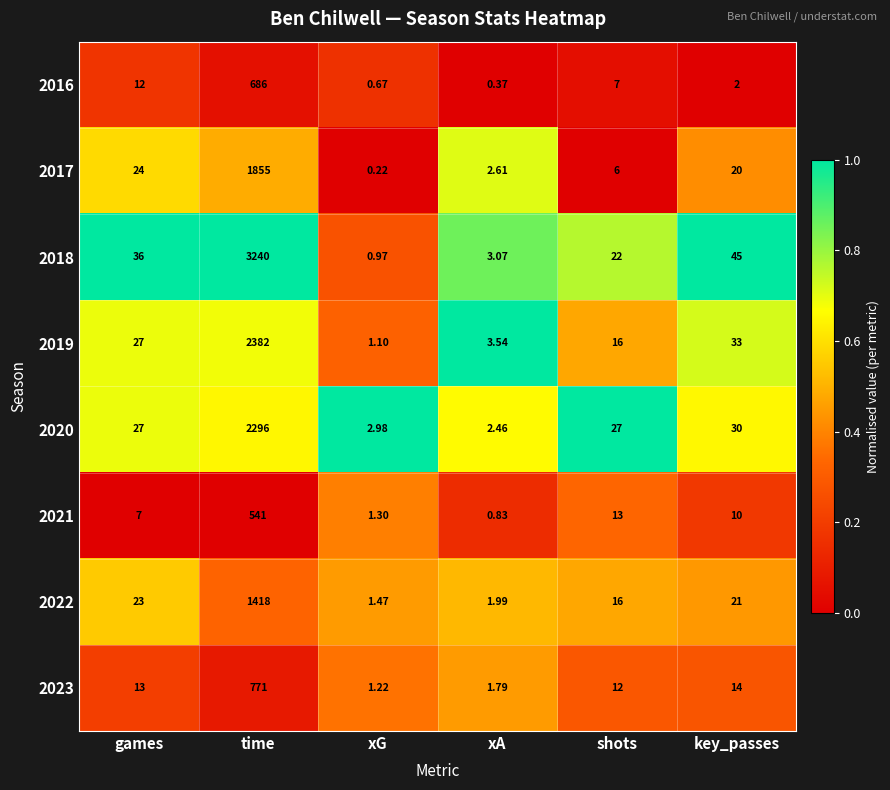

Rank the categories by 2017 value from lowest to highest.

xG, xA, shots, key_passes, games, time